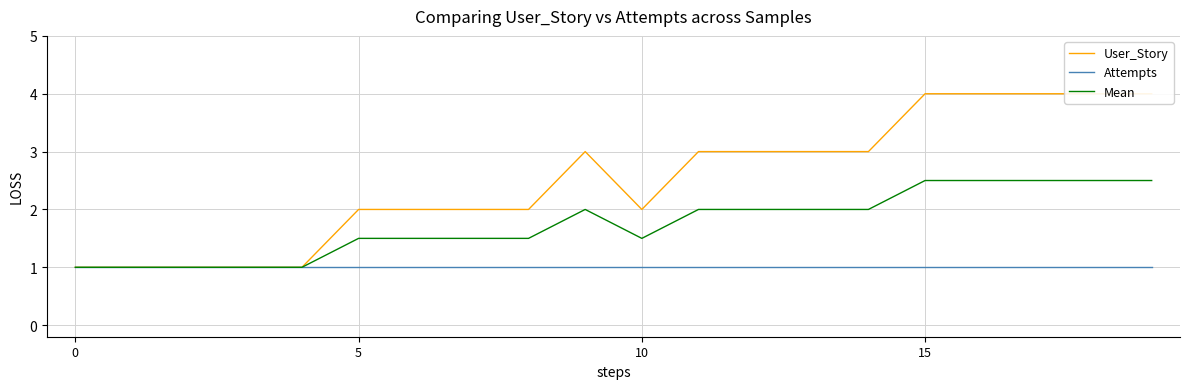

How many lines are shown in the chart?

3